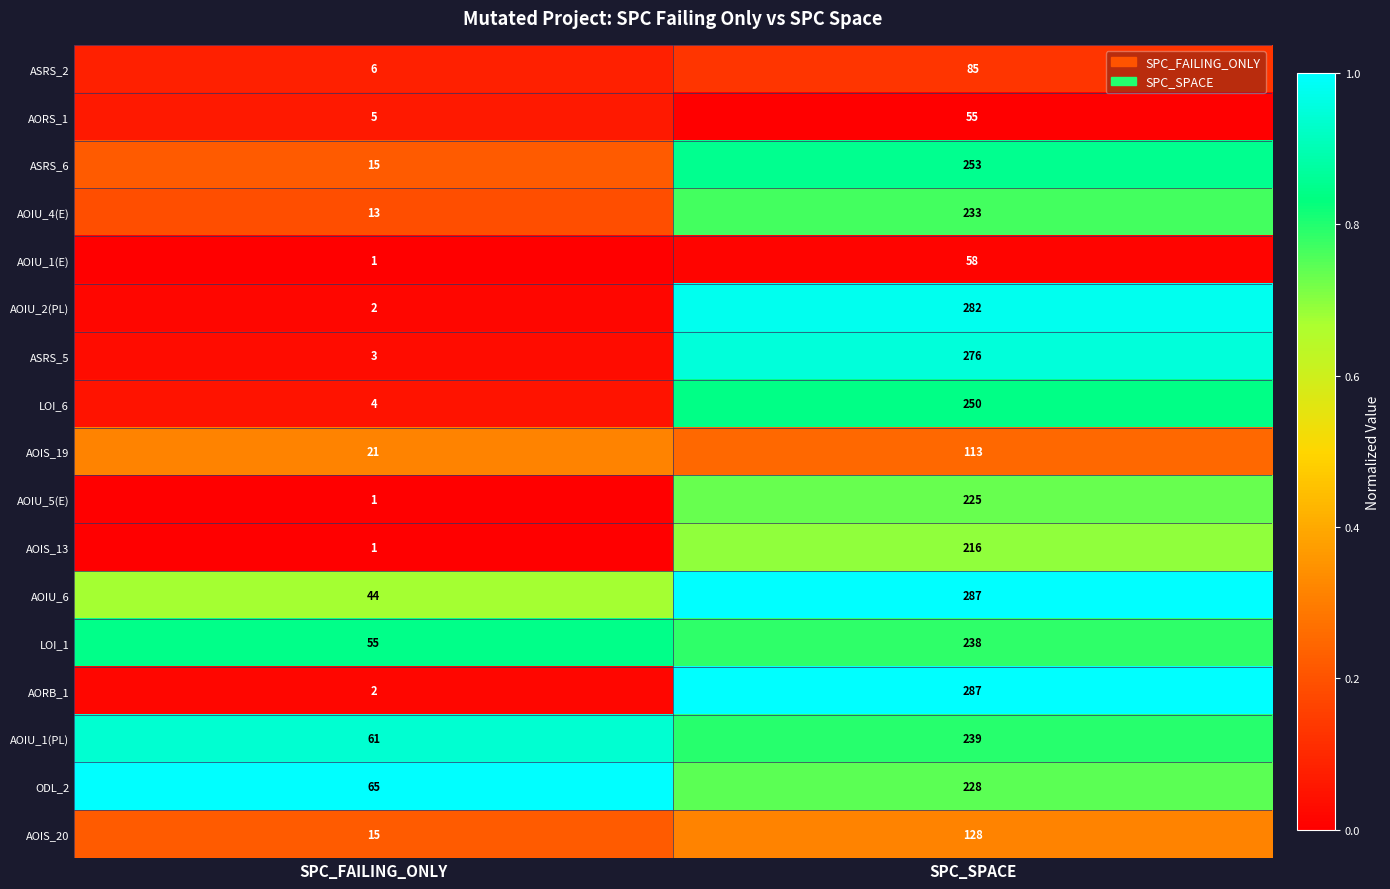

Which category has the highest value in the AOIS_20 series?

SPC_SPACE